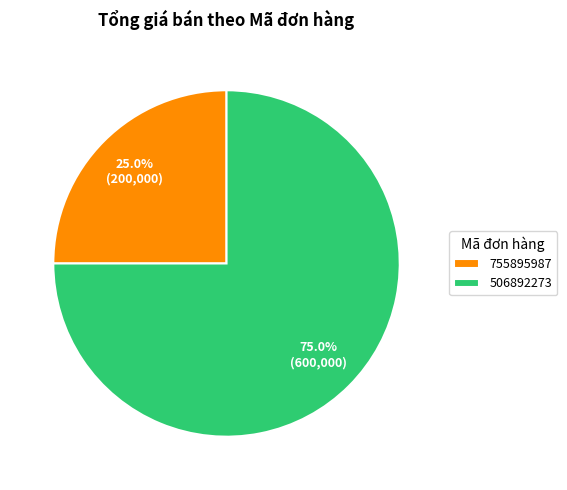

Is it true that 506892273 is 85% of the pie?

False